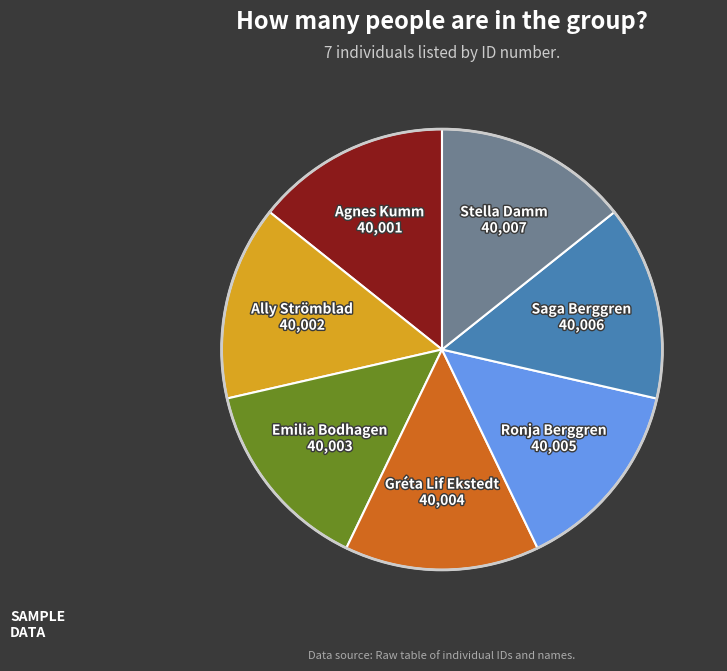

Is it true that Saga Berggren is 14% of the pie?

True